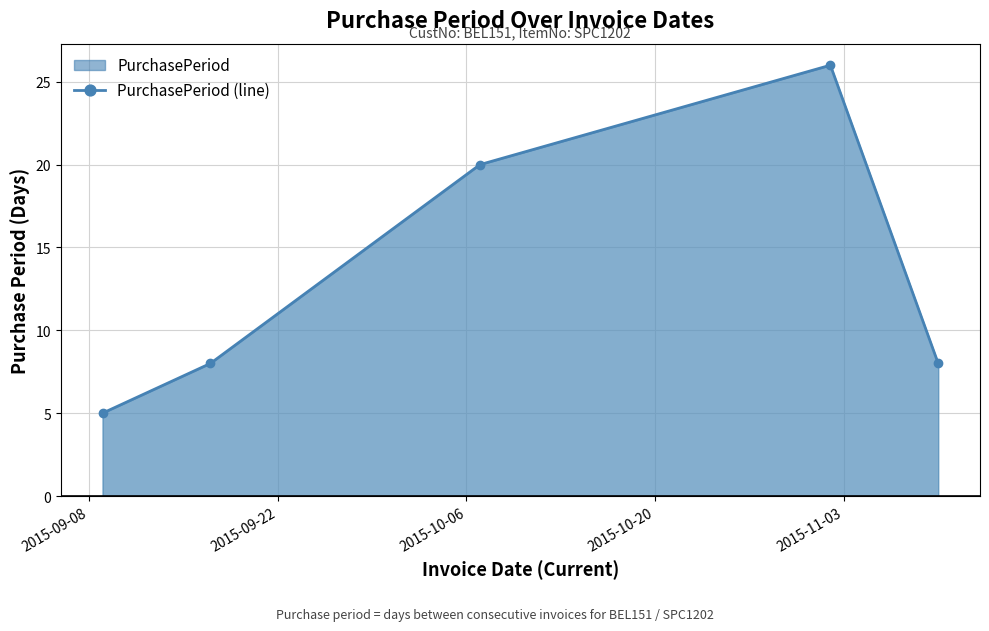

Count the values in the range 8 to 20.

3